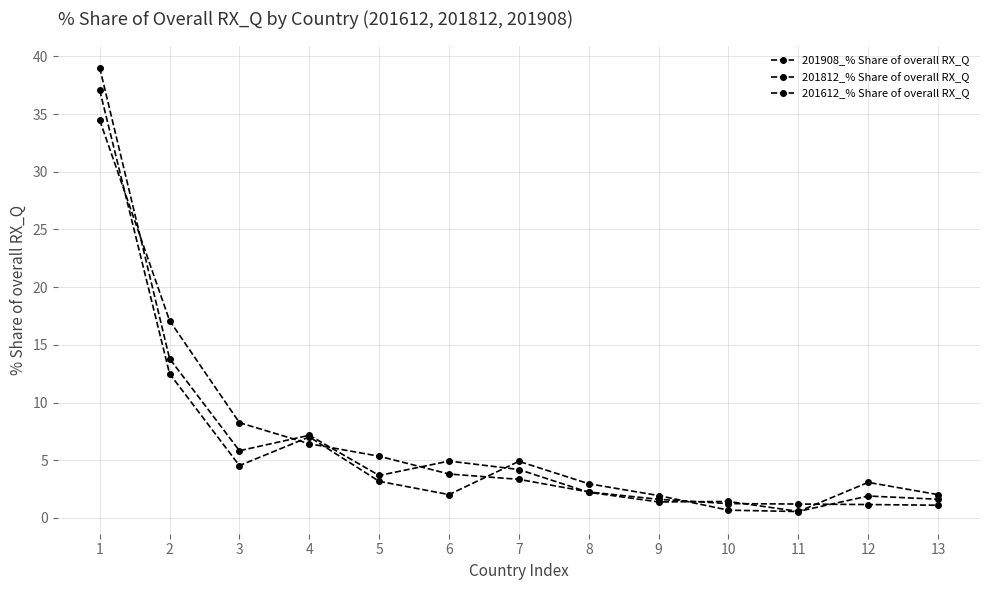

Is this an area chart (filled region under the line)?

No